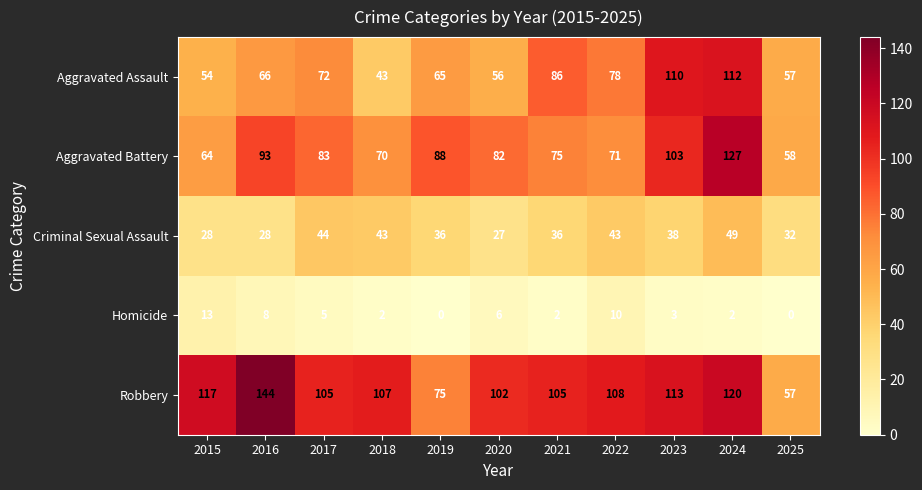

Where is Aggravated Battery nearest to the value 92?

2016